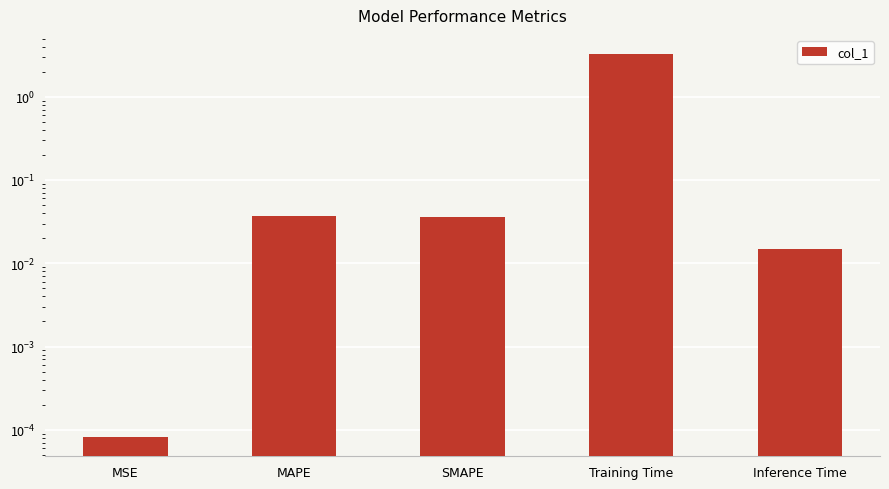

What is the label of the 1st bar from the left?

MSE